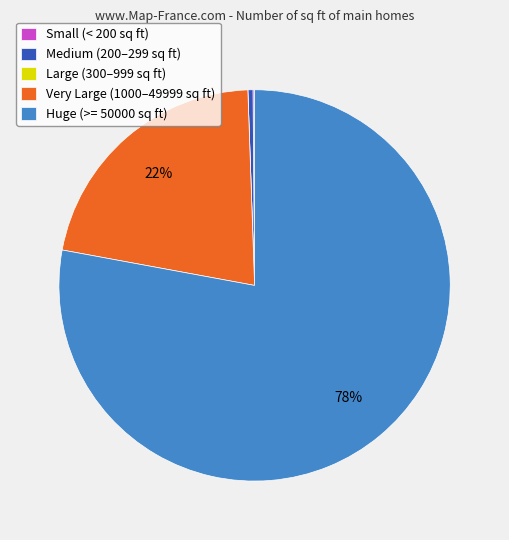

Which category has the biggest portion of the pie?

Huge (>= 50000 sq ft)